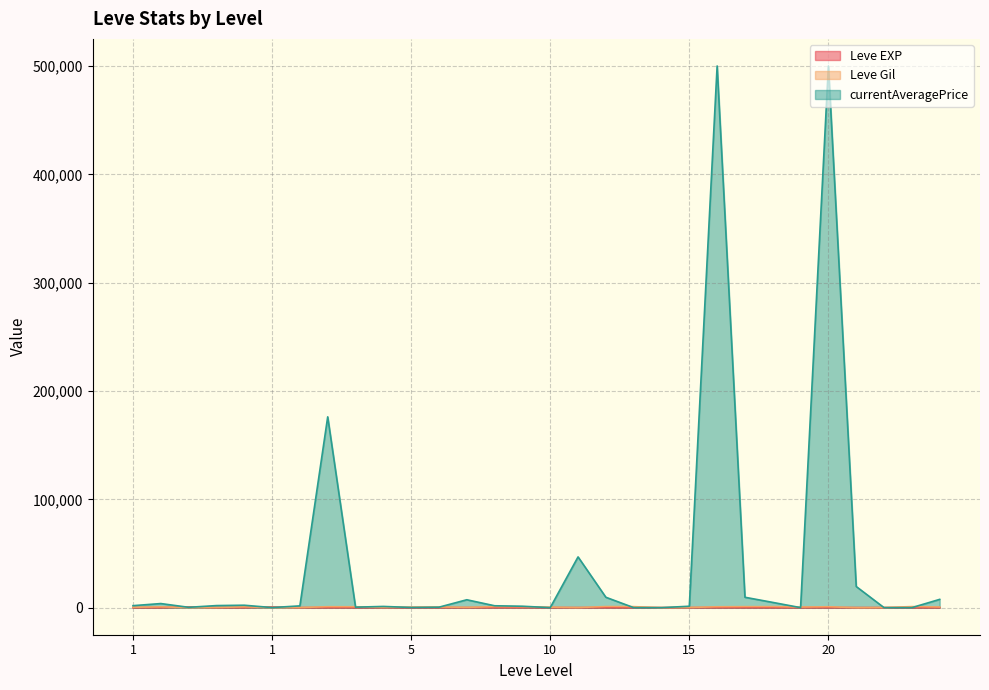

How many interior local peaks does the Leve Gil series have?

9